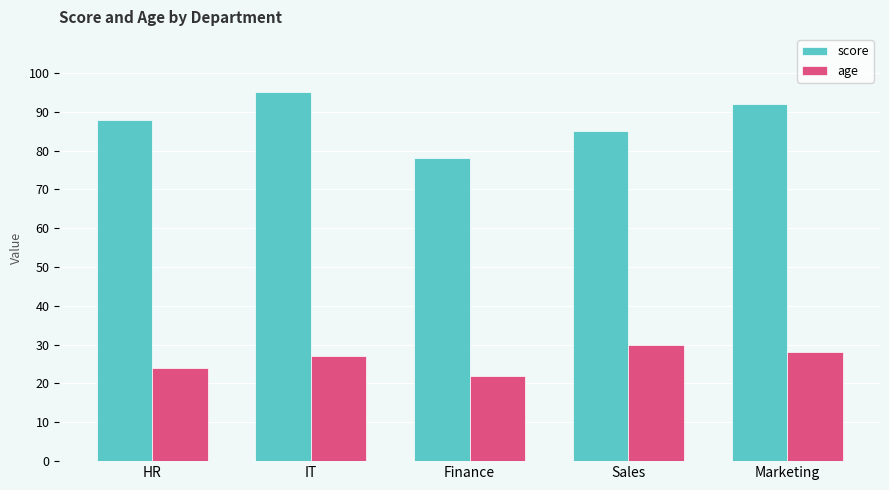

Is it true that score equals 39 at IT?

False